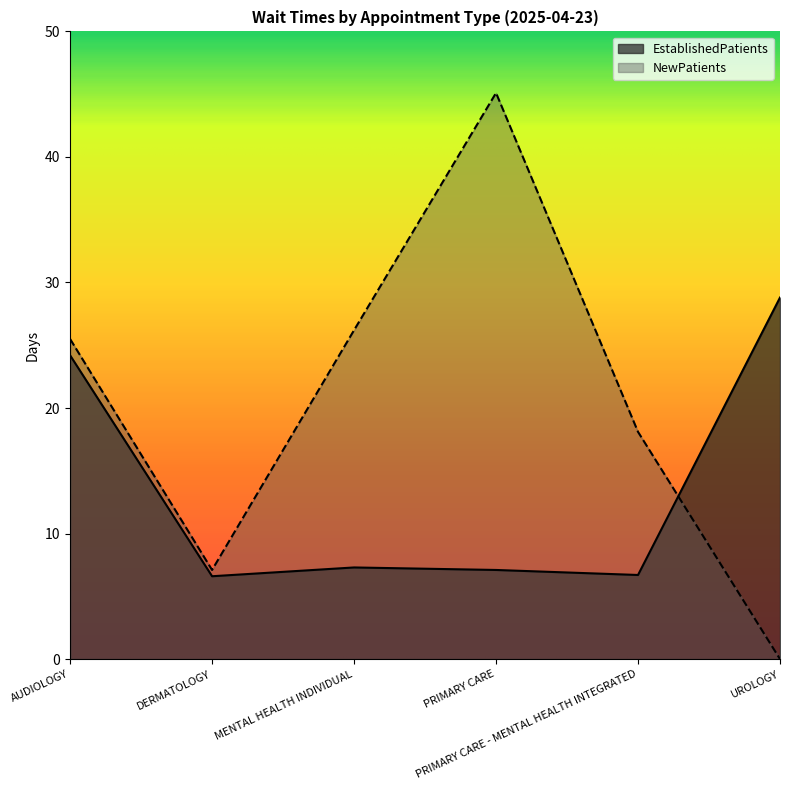

Reading left to right, what are all the values shown in this chart?

EstablishedPatients: AUDIOLOGY=24.2	DERMATOLOGY=6.6	MENTAL HEALTH INDIVIDUAL=7.3	PRIMARY CARE=7.1	PRIMARY CARE - MENTAL HEALTH INTEGRATED=6.7	UROLOGY=28.8
NewPatients: AUDIOLOGY=25.5	DERMATOLOGY=7.1	MENTAL HEALTH INDIVIDUAL=26.2	PRIMARY CARE=45.1	PRIMARY CARE - MENTAL HEALTH INTEGRATED=18.1	UROLOGY=0.0